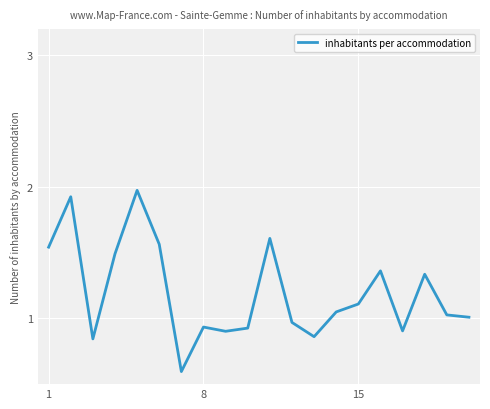

True or false: there are more than 0 points higher than both neighbors.

True